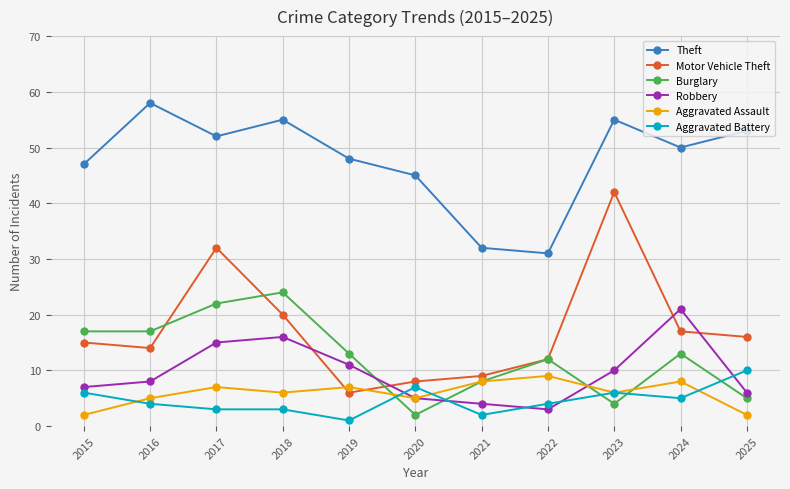

Reading right to left, extract all data points from this chart.

Theft: 2025=53	2024=50	2023=55	2022=31	2021=32	2020=45	2019=48	2018=55	2017=52	2016=58	2015=47
Motor Vehicle Theft: 2025=16	2024=17	2023=42	2022=12	2021=9	2020=8	2019=6	2018=20	2017=32	2016=14	2015=15
Burglary: 2025=5	2024=13	2023=4	2022=12	2021=8	2020=2	2019=13	2018=24	2017=22	2016=17	2015=17
Robbery: 2025=6	2024=21	2023=10	2022=3	2021=4	2020=5	2019=11	2018=16	2017=15	2016=8	2015=7
Aggravated Assault: 2025=2	2024=8	2023=6	2022=9	2021=8	2020=5	2019=7	2018=6	2017=7	2016=5	2015=2
Aggravated Battery: 2025=10	2024=5	2023=6	2022=4	2021=2	2020=7	2019=1	2018=3	2017=3	2016=4	2015=6